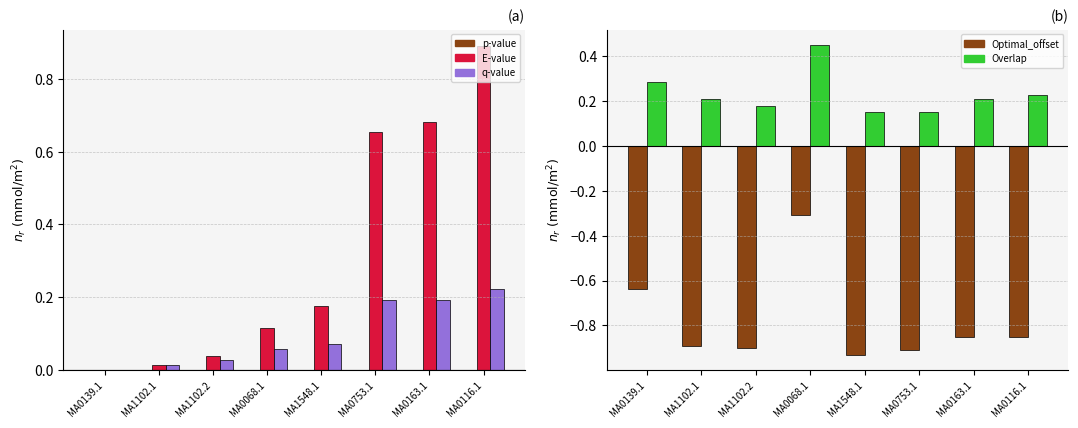

Reading right to left, what are all the values shown in this chart?

p-value: MA0116.1=0.0	MA0163.1=0.0	MA0753.1=0.0	MA1548.1=0.0	MA0068.1=0.0	MA1102.2=0.0	MA1102.1=0.0	MA0139.1=0.0
E-value: MA0116.1=0.9	MA0163.1=0.7	MA0753.1=0.7	MA1548.1=0.2	MA0068.1=0.1	MA1102.2=0.0	MA1102.1=0.0	MA0139.1=0.0
q-value: MA0116.1=0.2	MA0163.1=0.2	MA0753.1=0.2	MA1548.1=0.1	MA0068.1=0.1	MA1102.2=0.0	MA1102.1=0.0	MA0139.1=0.0
Optimal_offset: MA0116.1=-0.8	MA0163.1=-0.8	MA0753.1=-0.9	MA1548.1=-0.9	MA0068.1=-0.3	MA1102.2=-0.9	MA1102.1=-0.9	MA0139.1=-0.6
Overlap: MA0116.1=0.2	MA0163.1=0.2	MA0753.1=0.2	MA1548.1=0.2	MA0068.1=0.4	MA1102.2=0.2	MA1102.1=0.2	MA0139.1=0.3